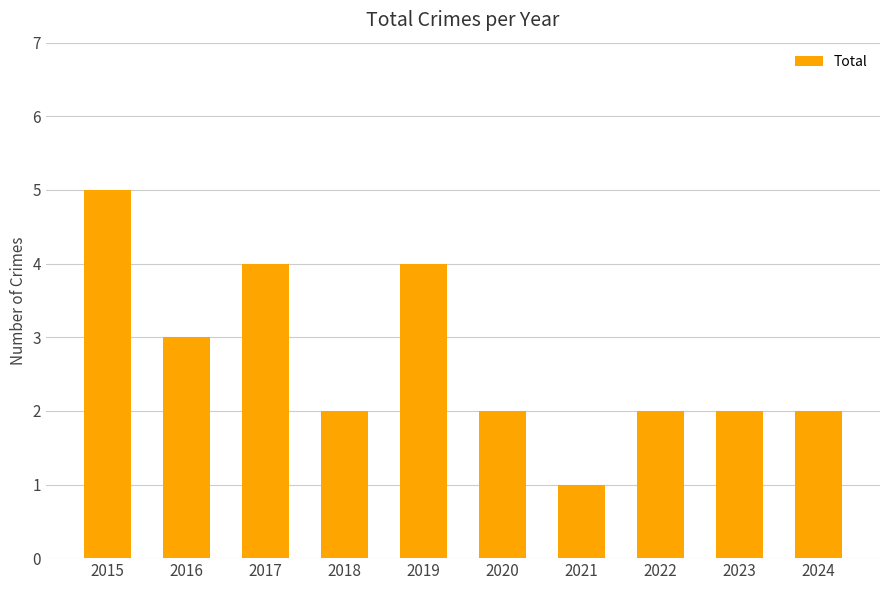

Reading left to right, transcribe all the data shown in this chart.

2015=5	2016=3	2017=4	2018=2	2019=4	2020=2	2021=1	2022=2	2023=2	2024=2